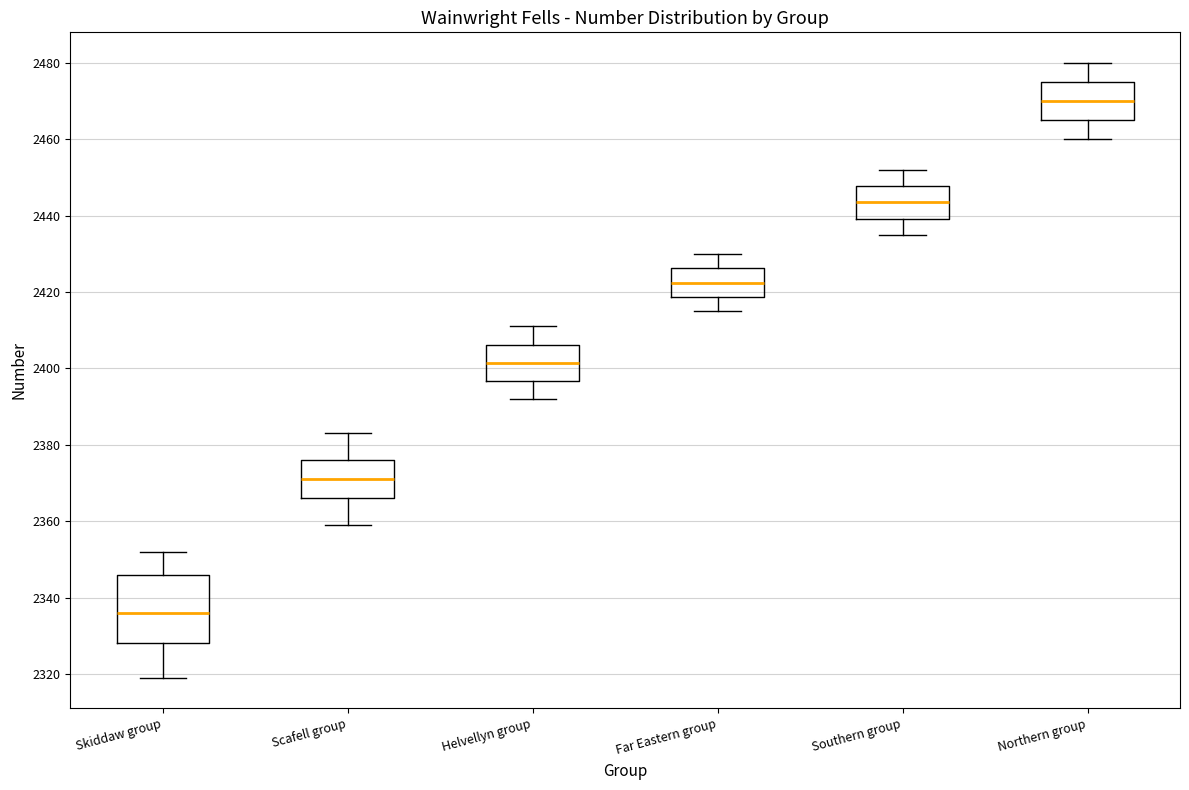

Reading left to right, read every box against the y-axis: the position of its median line, the range the box covers, and the ends of its whiskers. The values are not printed on the chart, so give them approximately, as read against the axis.

Skiddaw group: median 2336, box 2328 to 2346, whiskers 2320 to 2352
Scafell group: median 2372, box 2366 to 2376, whiskers 2360 to 2384
Helvellyn group: median 2402, box 2396 to 2406, whiskers 2392 to 2412
Far Eastern group: median 2422, box 2418 to 2426, whiskers 2416 to 2430
Southern group: median 2444, box 2440 to 2448, whiskers 2436 to 2452
Northern group: median 2470, box 2466 to 2476, whiskers 2460 to 2480